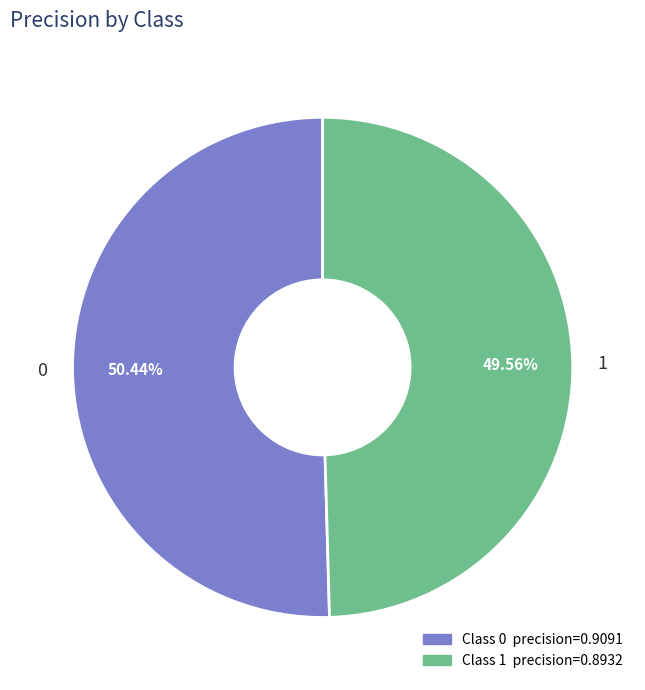

To the nearest percent, what is the combined percentage of 0 and 1?

100%